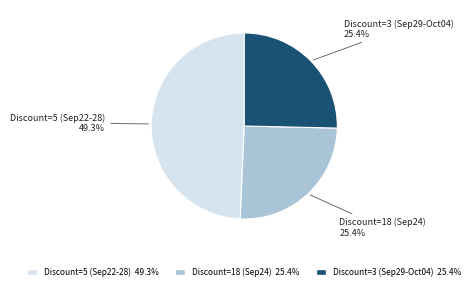

How many slices are in this pie chart?

3